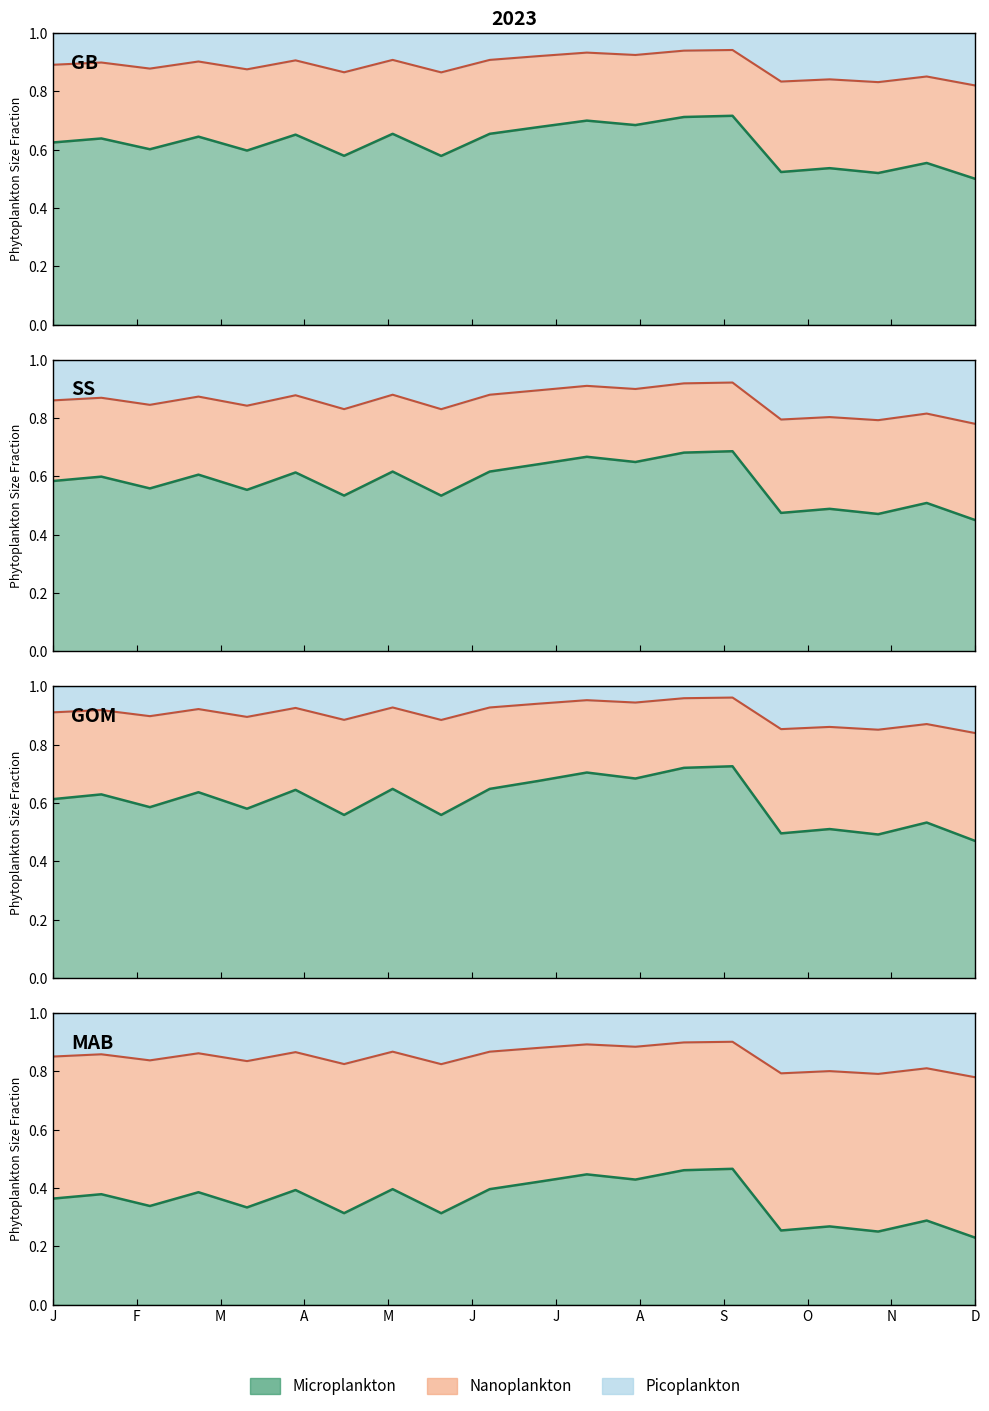

What is the maximum value shown in the chart?

0.7